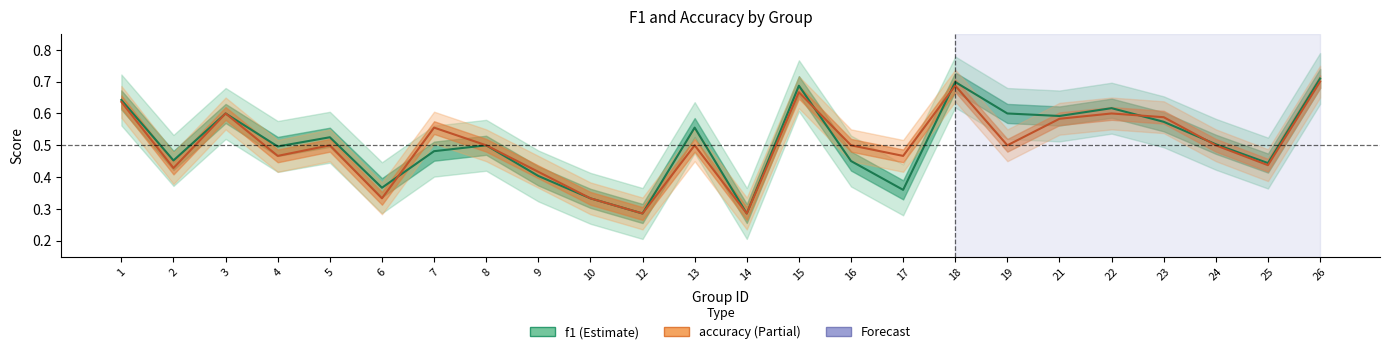

Reading left to right, transcribe all the data shown in this chart.

f1: 0.6	0.5	0.6	0.5	0.5	0.4	0.5	0.5	0.4	0.3	0.3	0.6	0.3	0.7	0.5	0.4	0.7	0.6	0.6	0.6	0.6	0.5	0.4	0.7
accuracy: 0.6	0.4	0.6	0.5	0.5	0.3	0.6	0.5	0.4	0.3	0.3	0.5	0.3	0.7	0.5	0.5	0.7	0.5	0.6	0.6	0.6	0.5	0.4	0.7